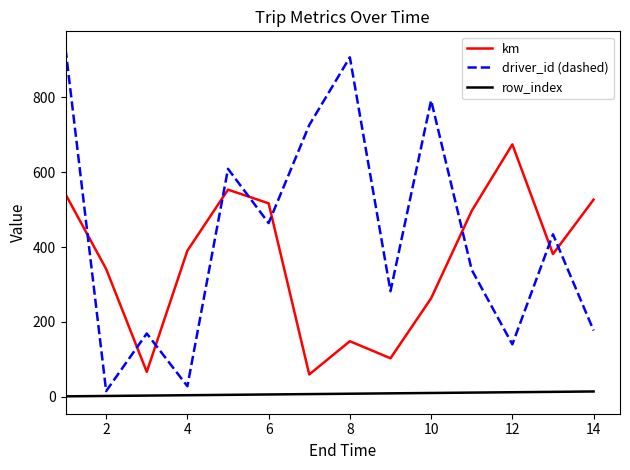

What is the smallest value displayed?

1.0